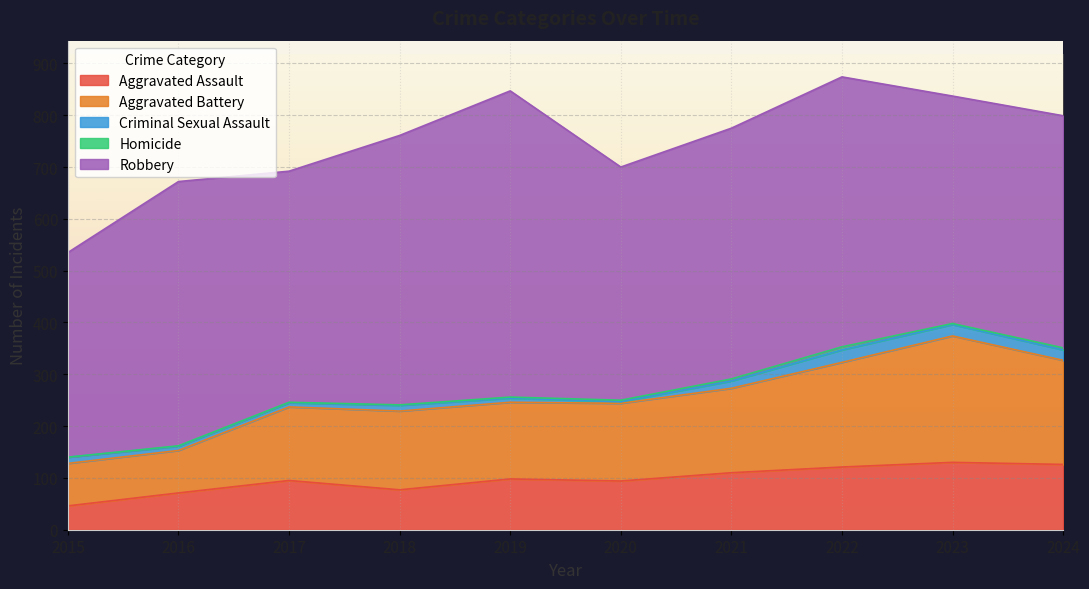

How many distinct data groups are displayed?

5